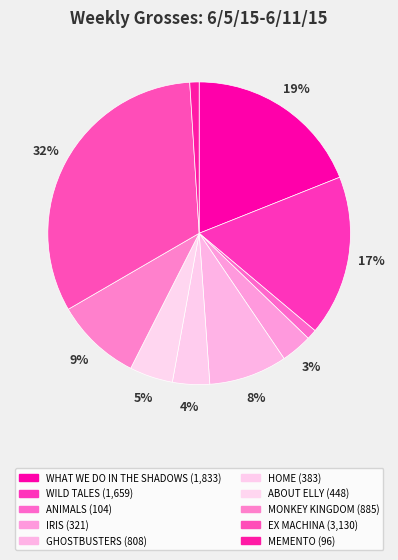

Between HOME and ABOUT ELLY, which is larger?

ABOUT ELLY